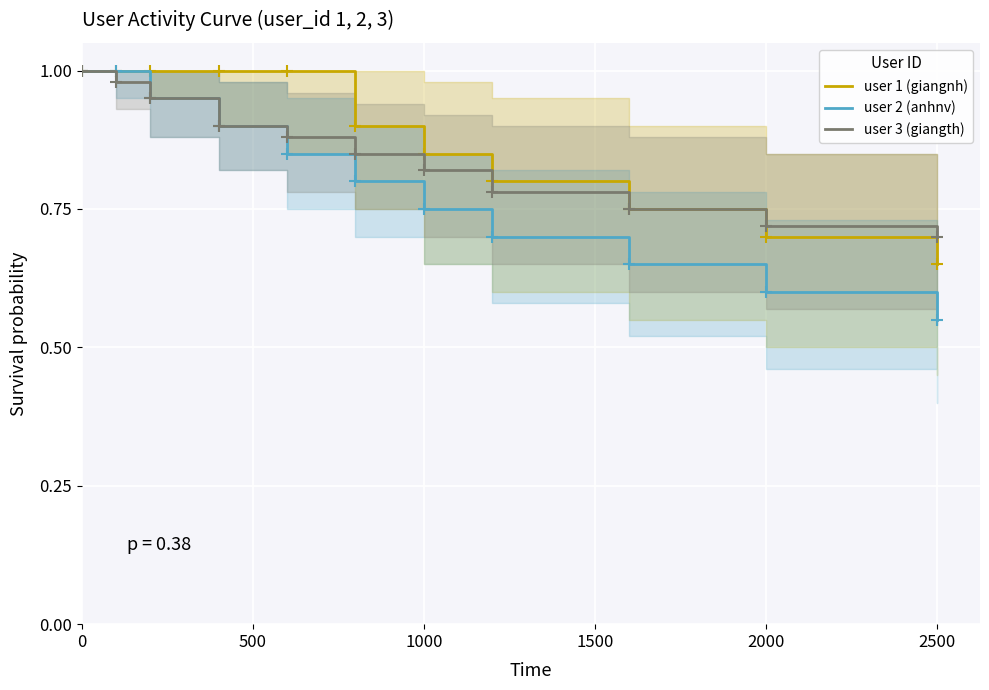

Which series has the largest total across all categories?

user 1 (giangnh)